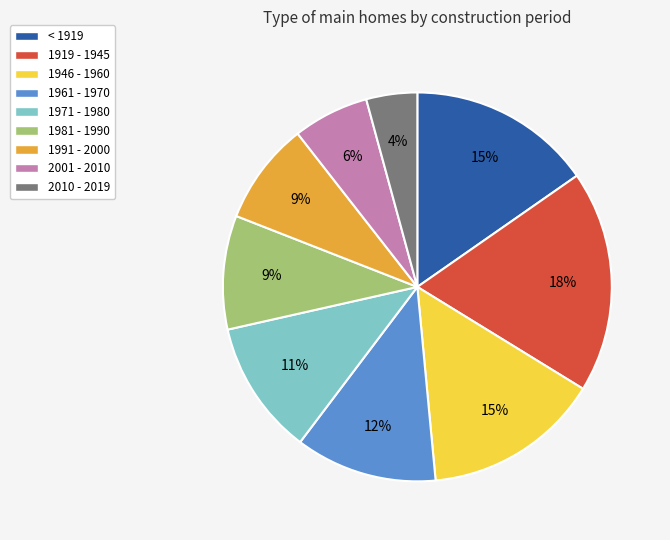

To the nearest percent, what is the average slice percentage?

11%